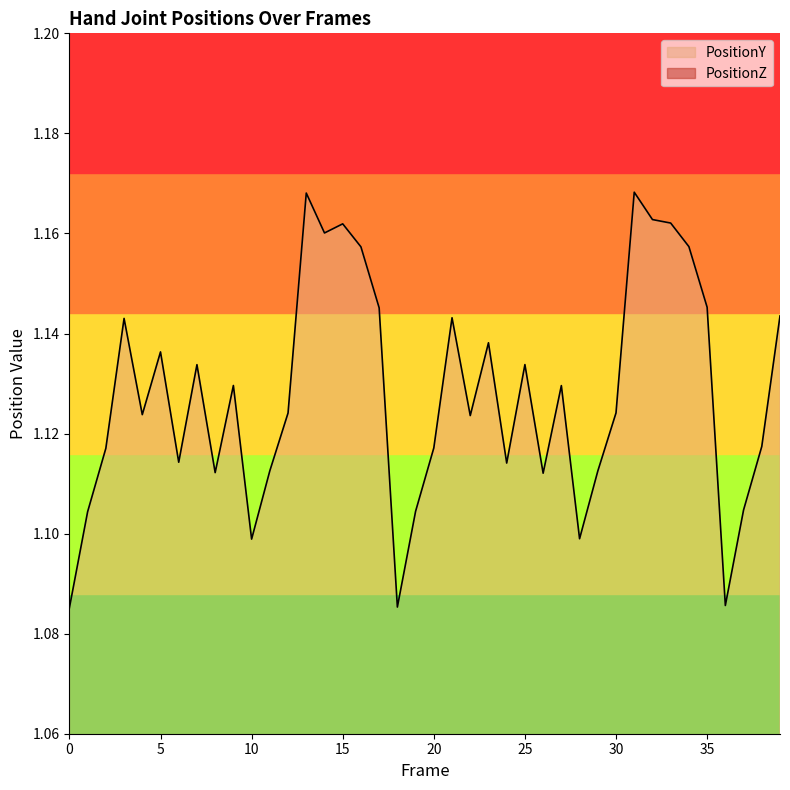

What are all the series names shown in the legend?

PositionZ, PositionY